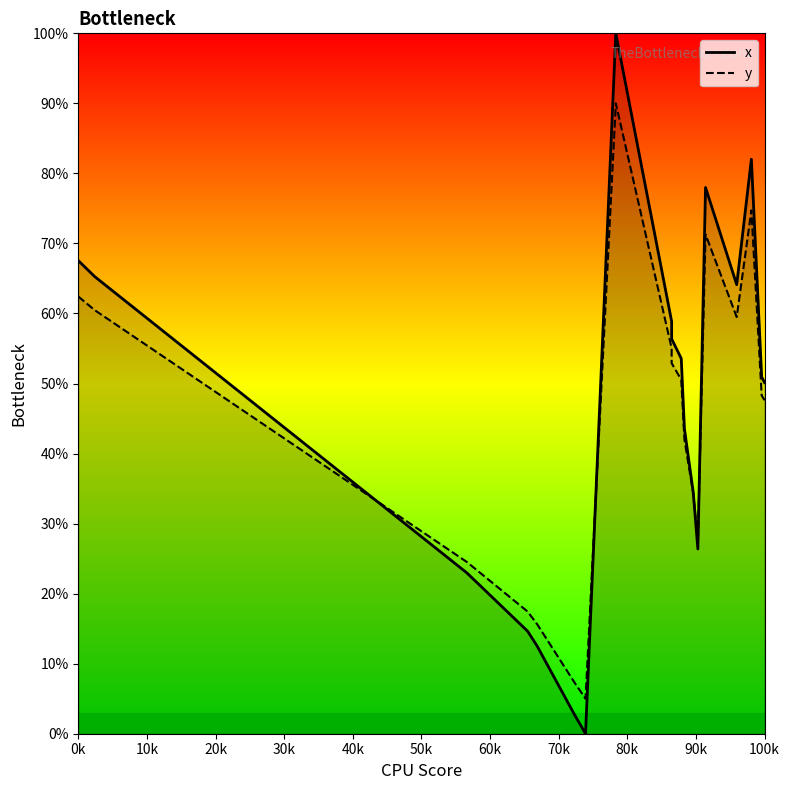

What are all the series names shown in the legend?

x, y